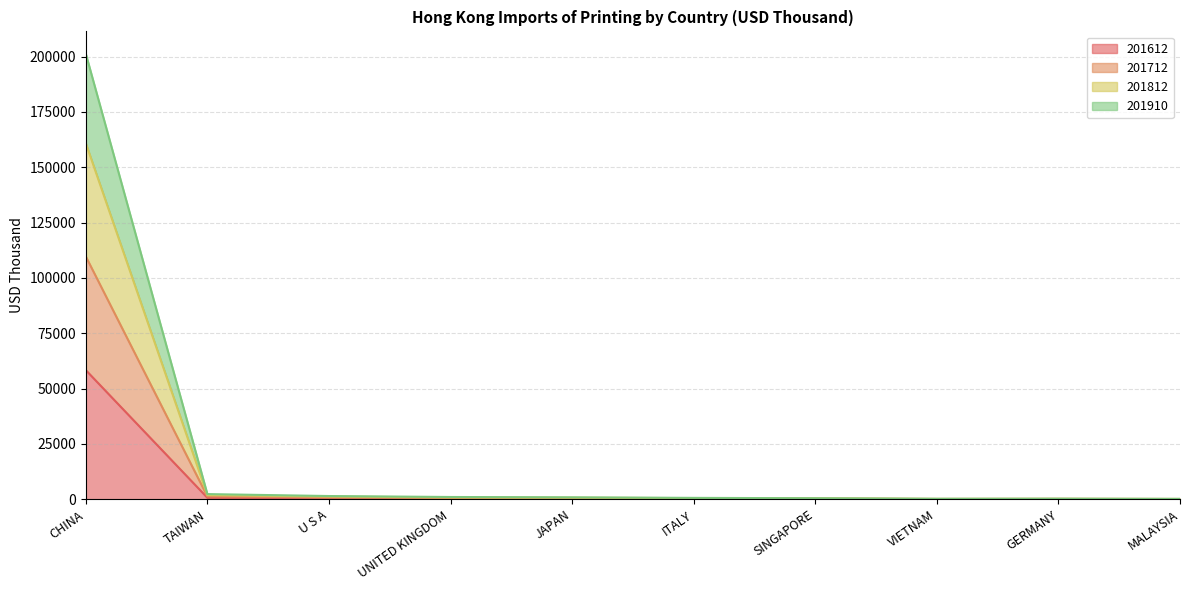

At which category is the sum across all series the highest?

CHINA